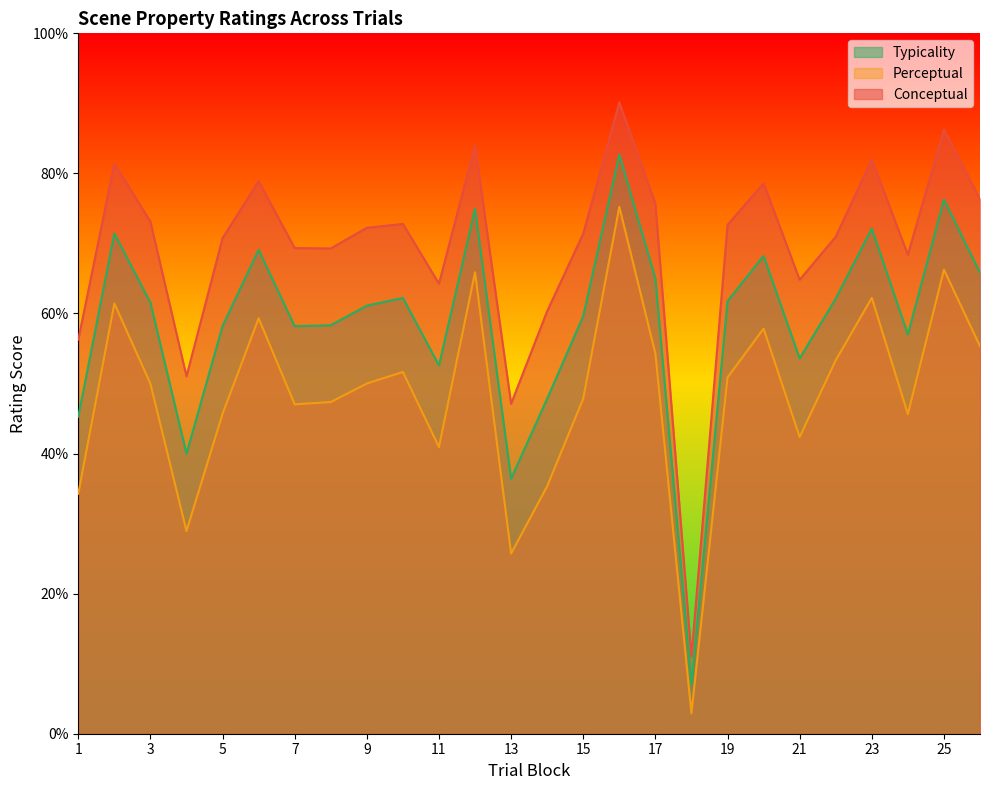

Is the value of typicality at 23 greater than the value of conceptual at 22?

Yes